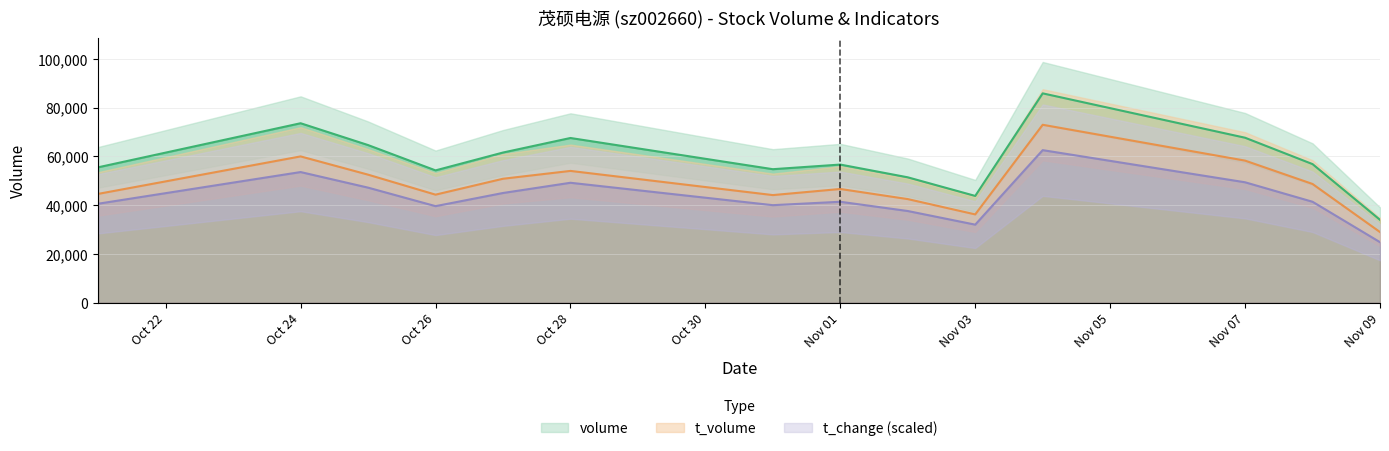

Reading right to left, transcribe all the data shown in this chart.

volume: 33989.0	56868.0	67699.0	85923.0	43796.0	51440.0	56678.0	54776.0	67592.0	61617.0	54284.0	64684.0	73650.0	55557.0
t_volume: 28960.0	48710.0	58300.0	73020.0	36210.0	42500.0	46650.0	44140.0	54070.0	50850.0	44320.0	52530.0	60030.0	44640.0
t_change: 24800.0	41400.0	49400.0	62600.0	32000.0	37600.0	41400.0	40000.0	49200.0	45000.0	39600.0	47200.0	53600.0	40600.0